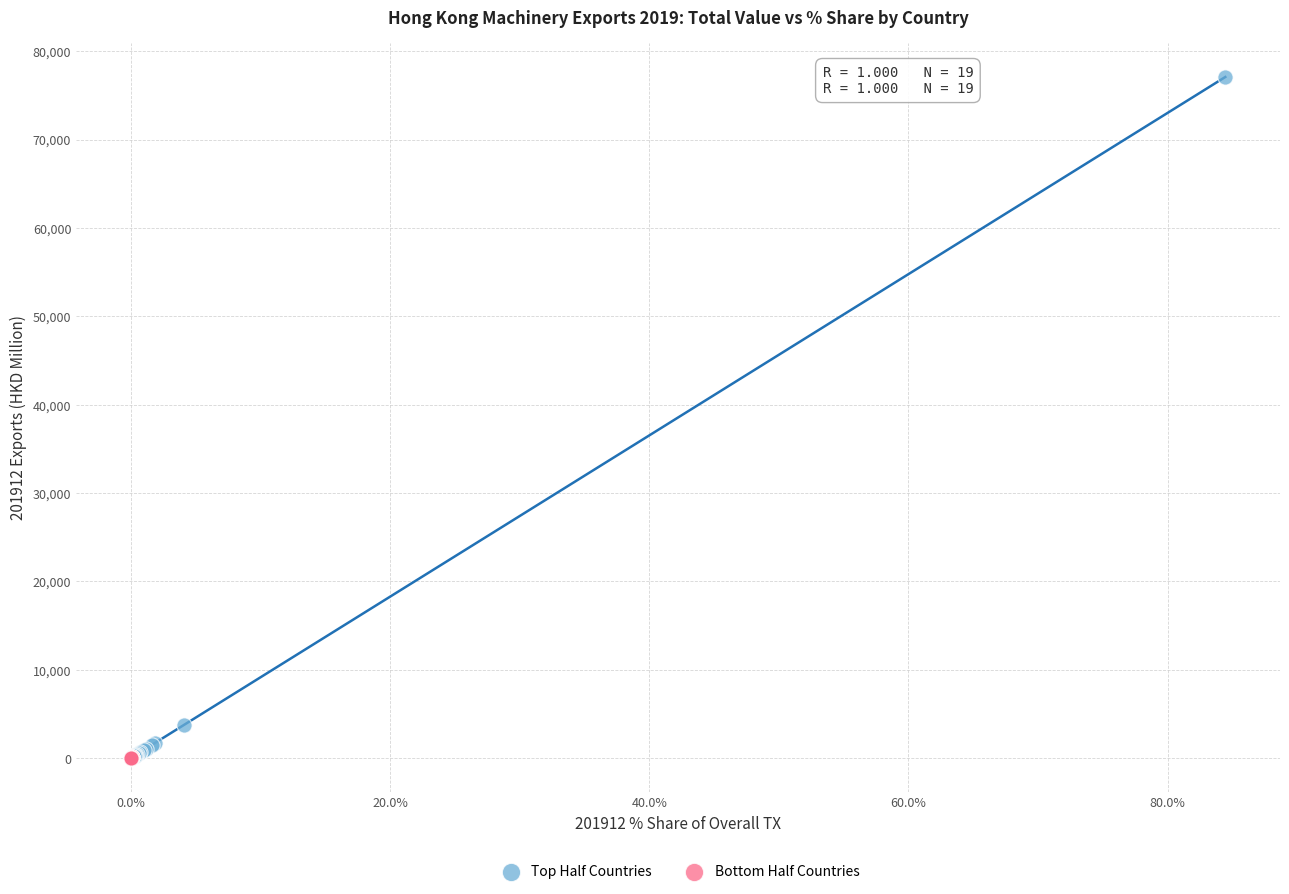

Which series reaches the maximum Y coordinate?

Top Half Countries